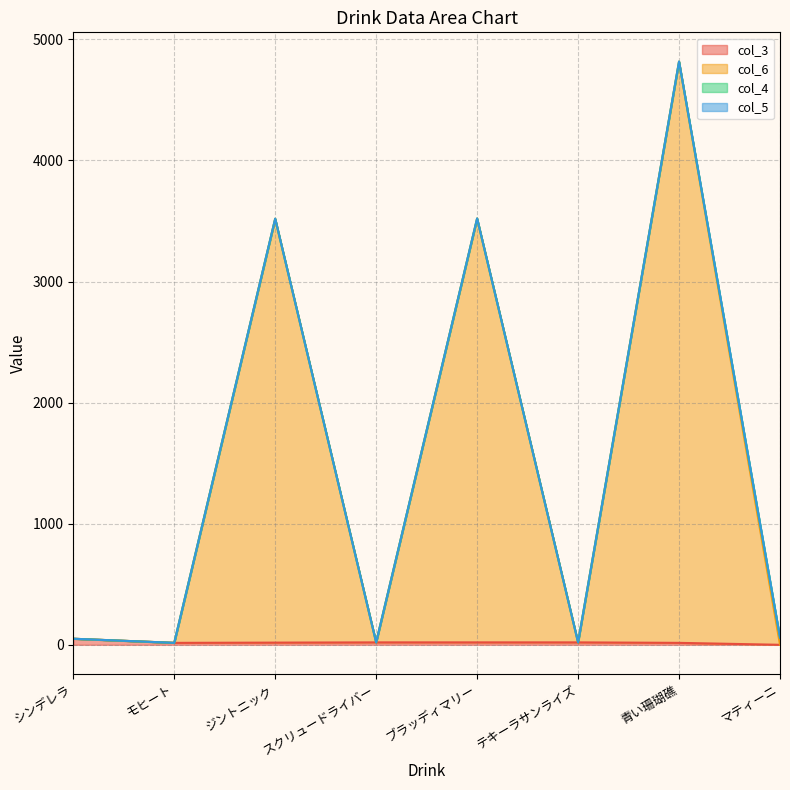

How many lines are shown in the chart?

4